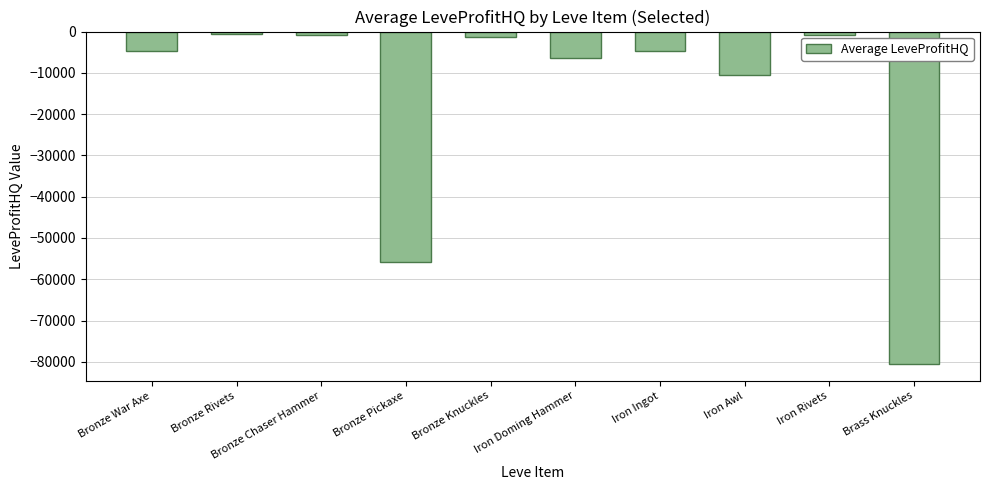

Are the bars grouped side by side (vs. stacked)?

No